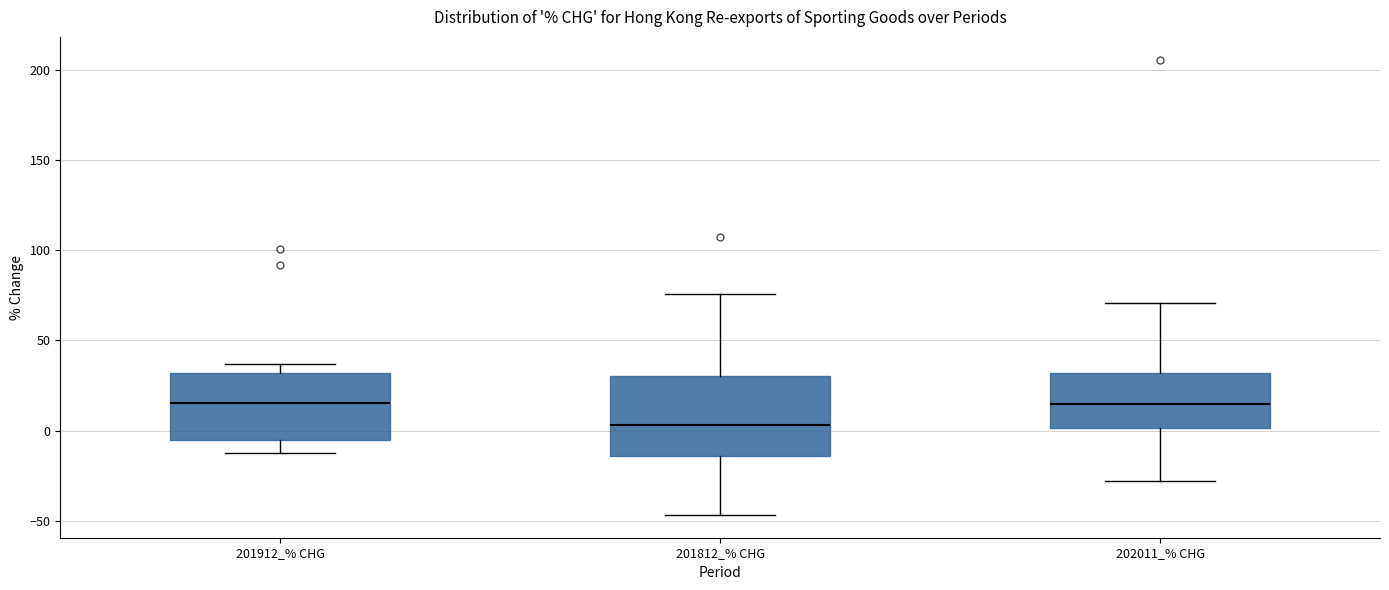

Where is the upper edge of the box for 201912_% CHG on the y-axis? The values are not printed on the chart, so give them approximately, as read against the axis.

30